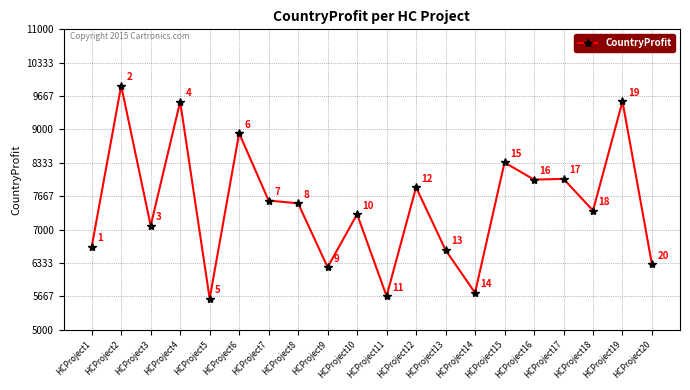

What is the value of the 6th point from the left?

8924